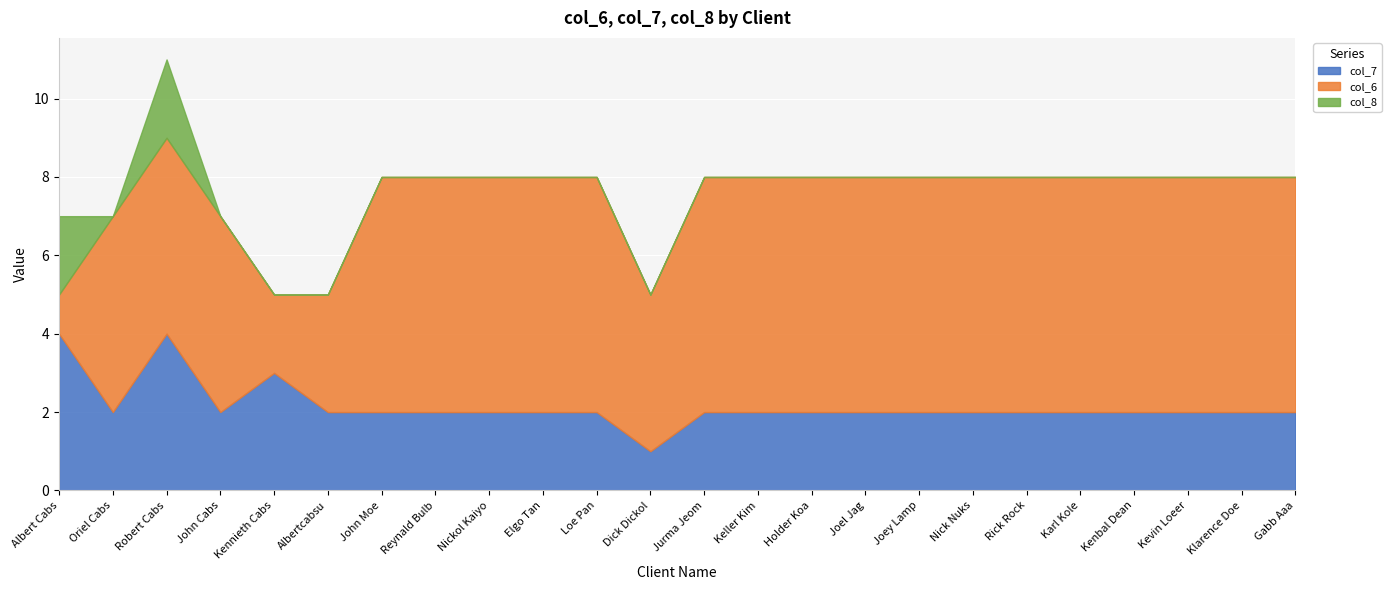

The col_6 series shows 6 at Joey Lamp. True or false?

True